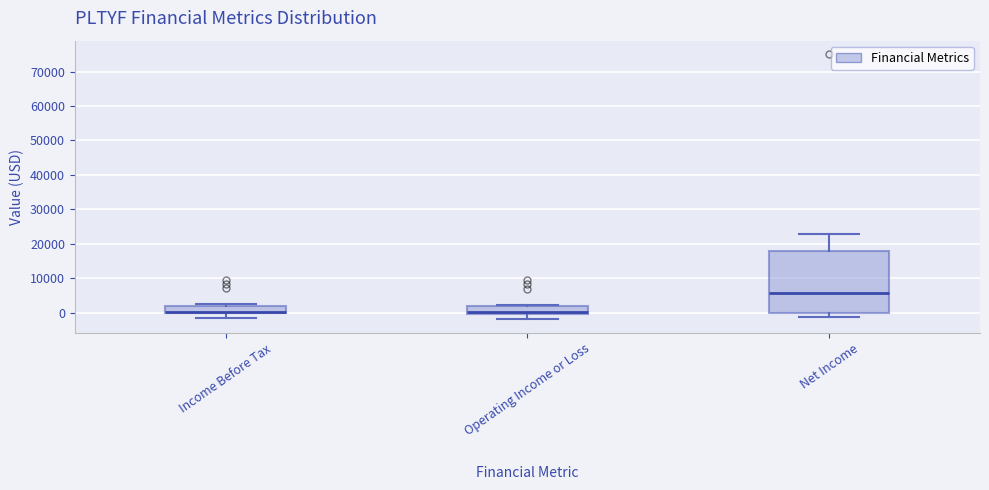

Where does the lower whisker of the box for Income Before Tax end on the y-axis? The values are not printed on the chart, so give them approximately, as read against the axis.

-1000